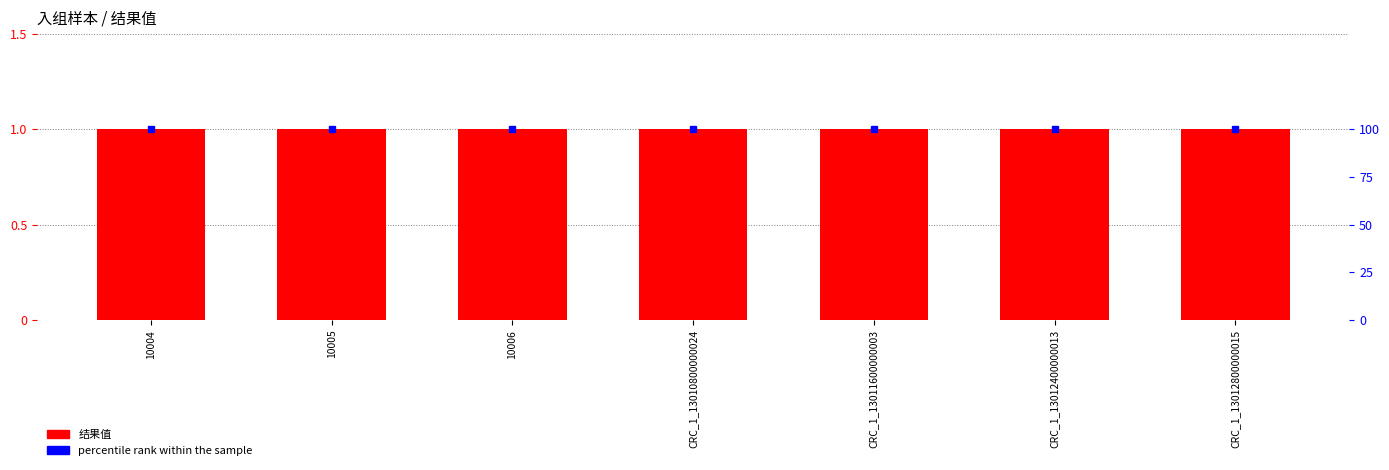

Reading left to right, extract all data points from this chart.

结果值: 1	1	1	1	1	1	1
percentile rank within the sample: 100	100	100	100	100	100	100